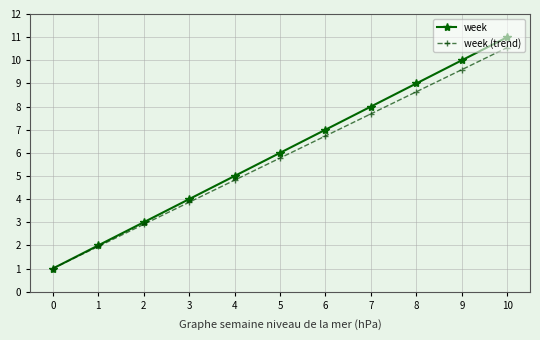

Where is week (trend) nearest to the value 5?

4